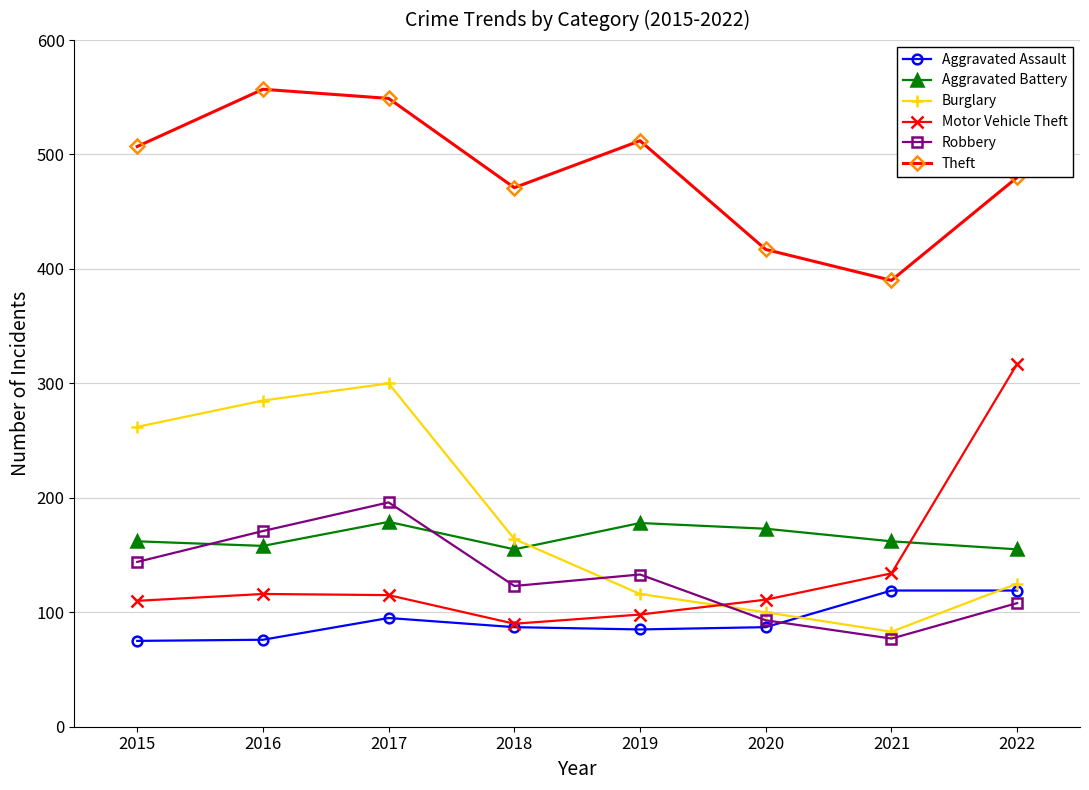

What is the maximum value for Aggravated Assault?

119